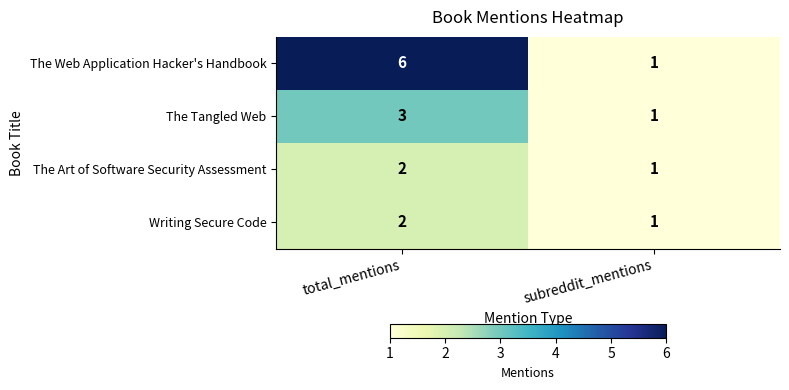

Which category has the lowest value across all series?

subreddit_mentions